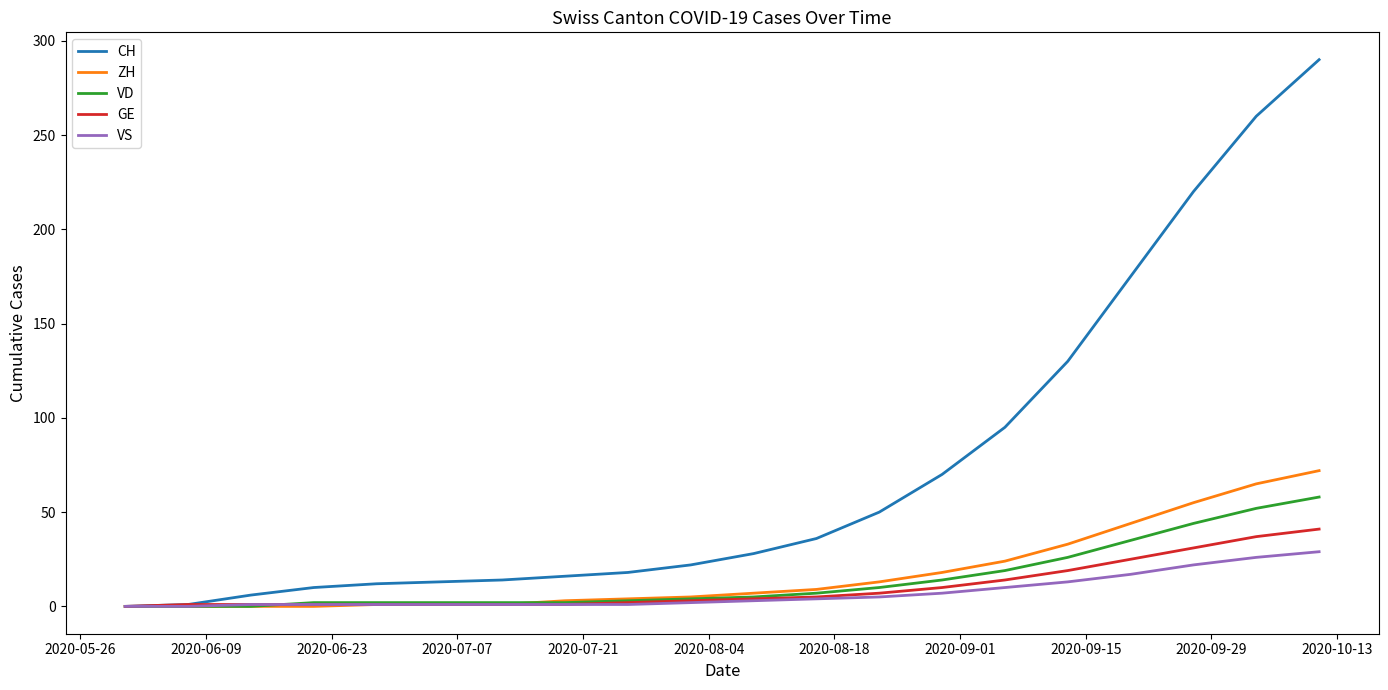

What is the highest value of the ZH series?

72